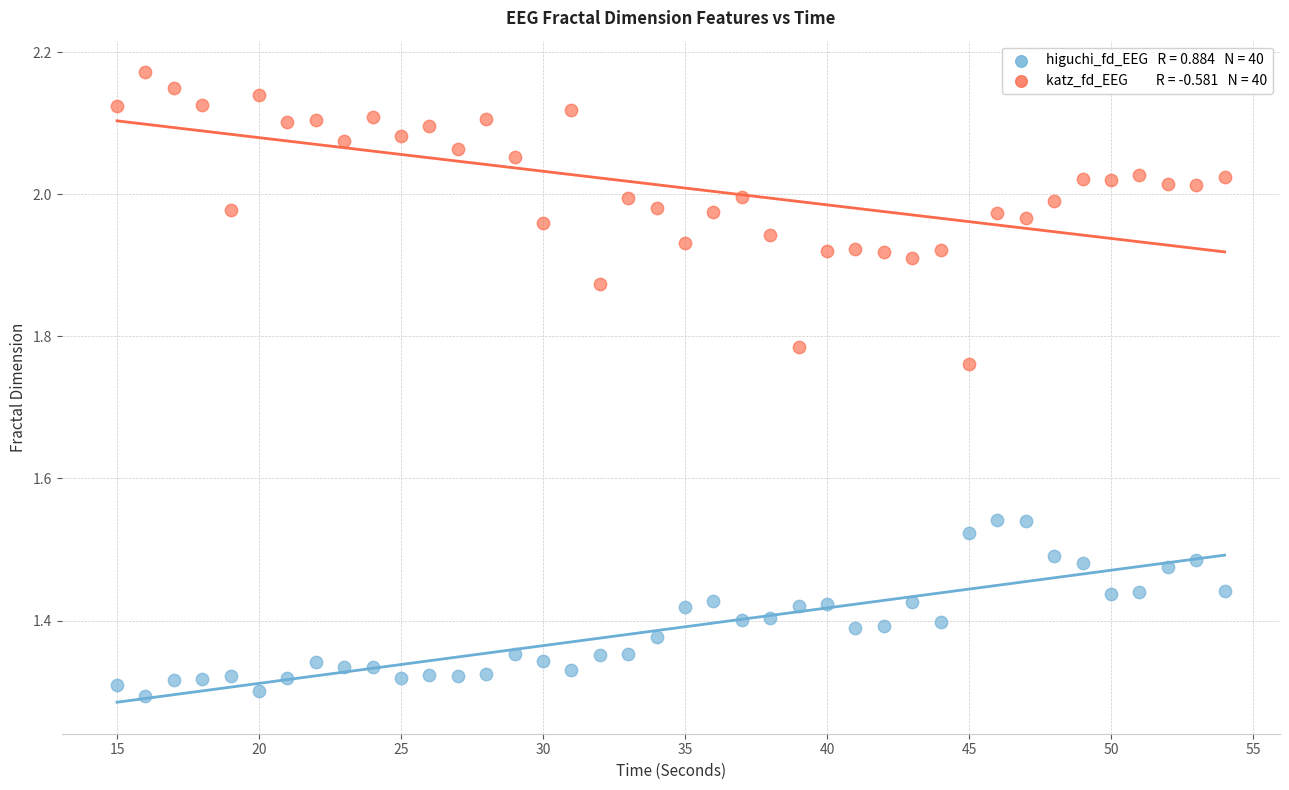

Across all data points, what is the range of Y values (max minus min)?

0.9